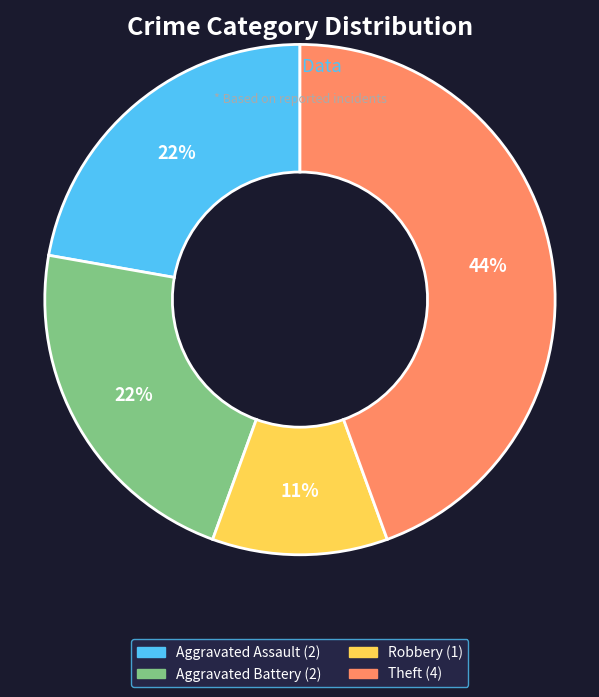

To the nearest percent, what is the average slice percentage?

25%